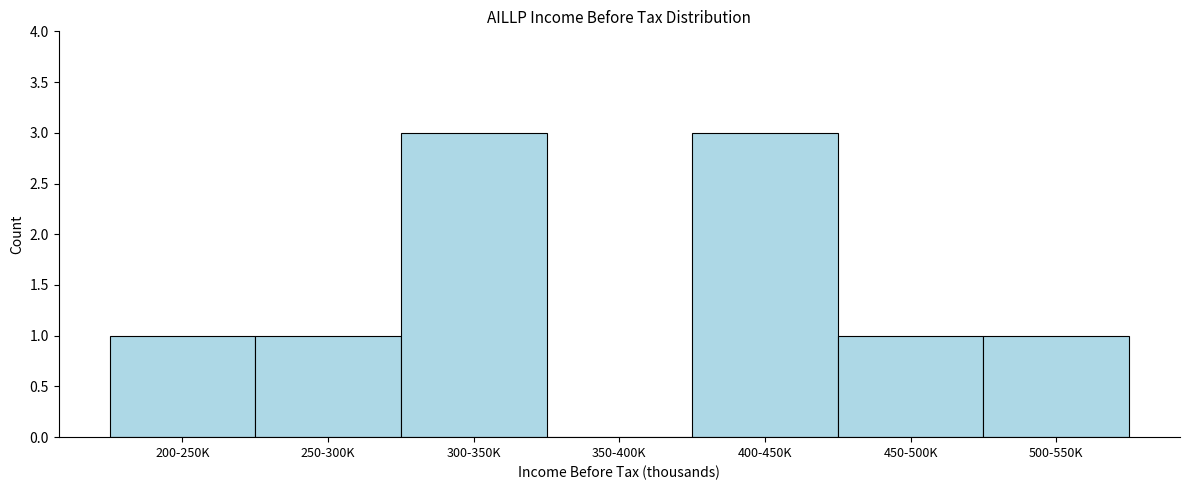

Reading right to left, extract all data points from this chart.

500-550K=1	450-500K=1	400-450K=3	350-400K=0	300-350K=3	250-300K=1	200-250K=1